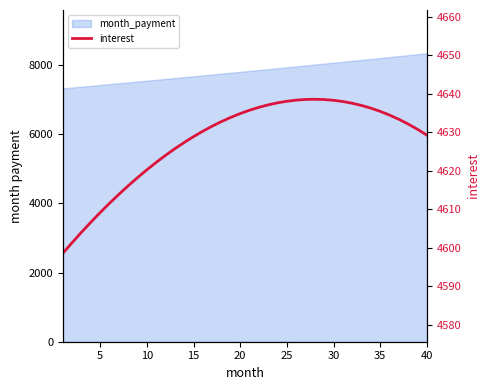

What is the difference between the maximum and minimum values?

40.0